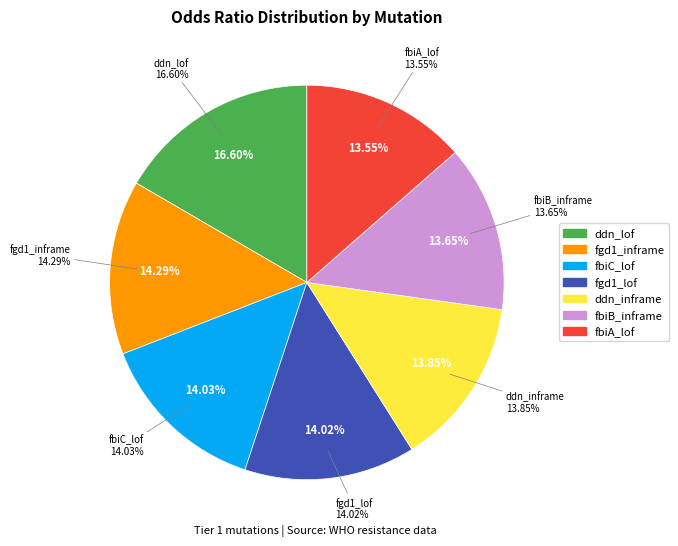

The fbiB_inframe slice represents 28% of the pie. True or false?

False